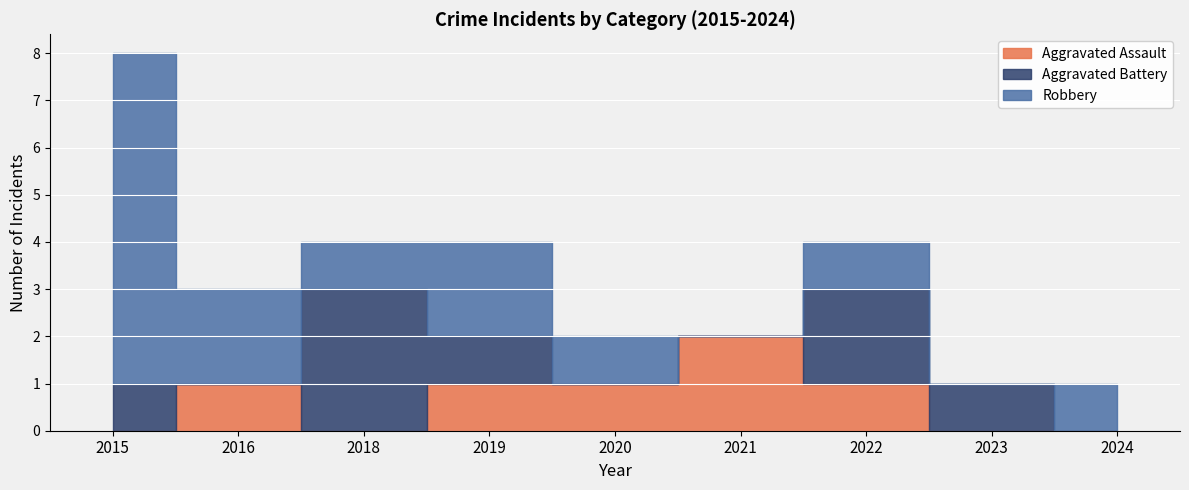

Where does the Aggravated Battery series first go above 1?

2018